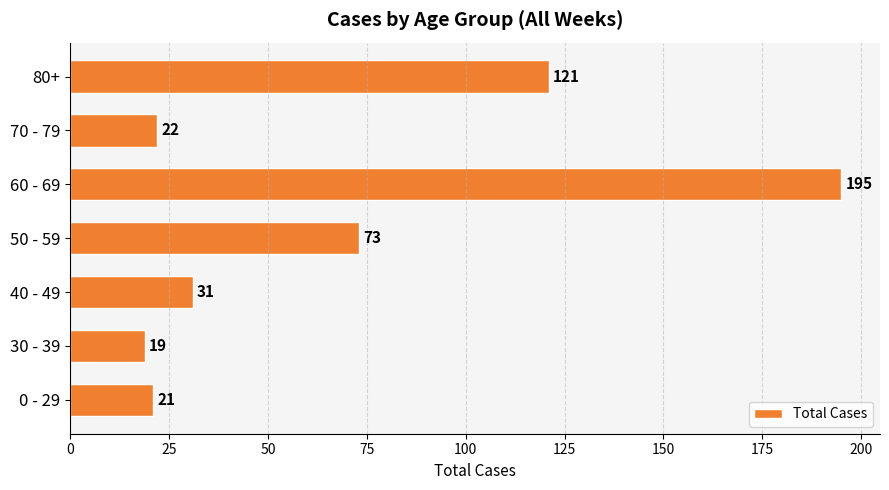

True or false: the data shows 195 at 60 - 69.

True